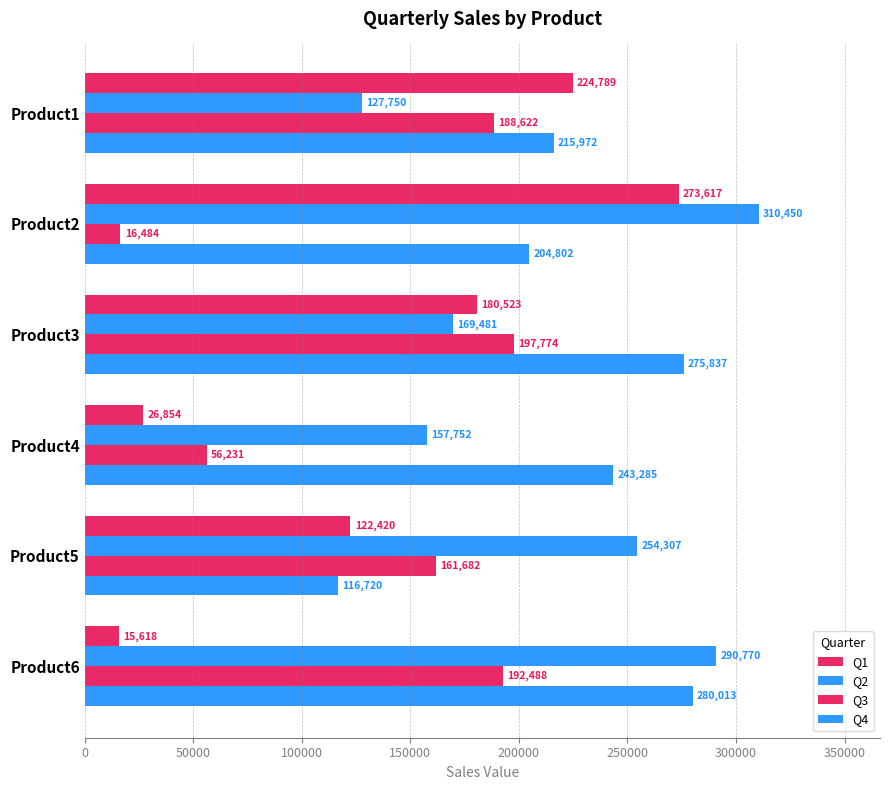

How many categories are shown in the chart?

6